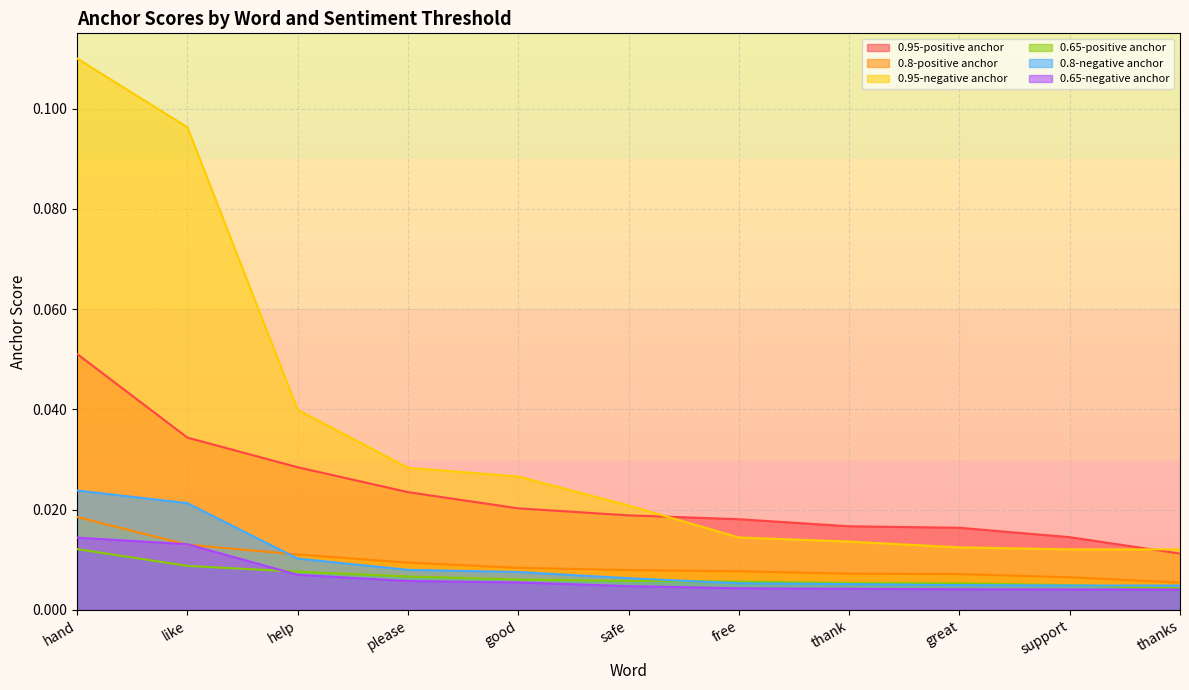

At how many categories does at least one series exceed 0?

11